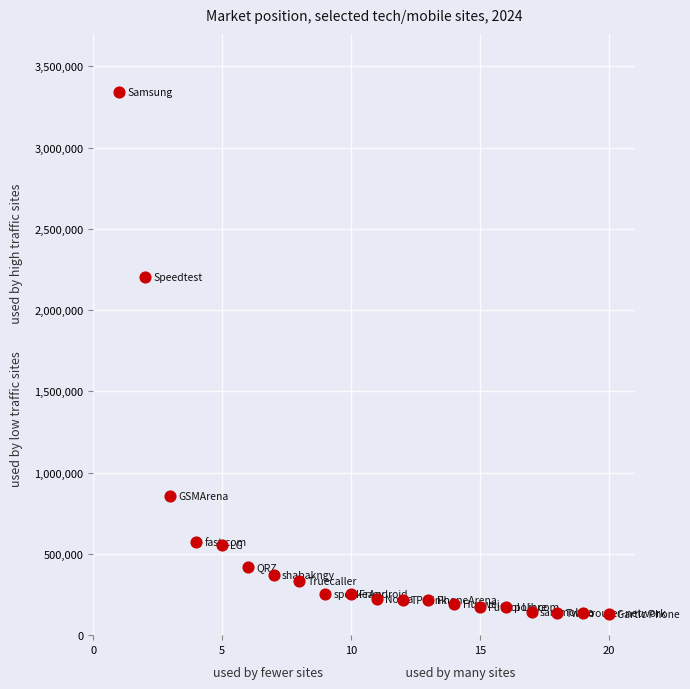

What is the range of Y values (max minus min)?

3210076